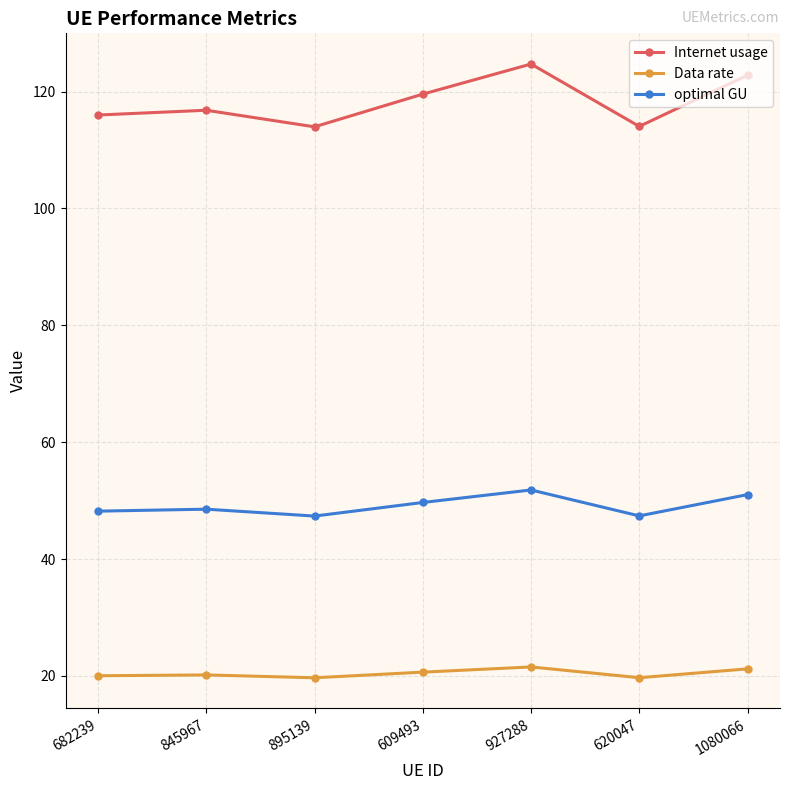

What is the minimum value shown in the chart?

19.7